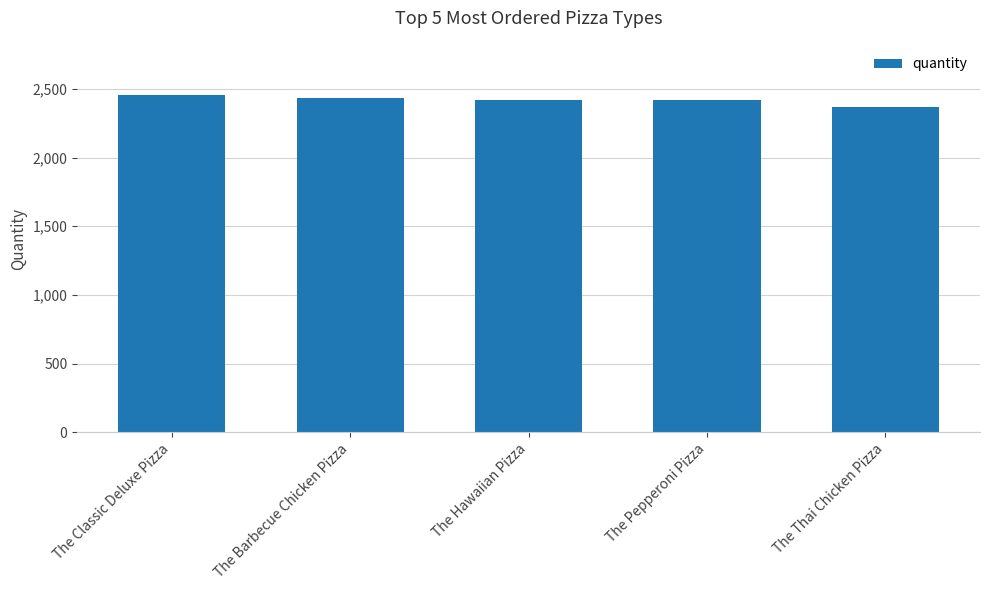

Which label corresponds to the smallest value in the chart?

The Thai Chicken Pizza